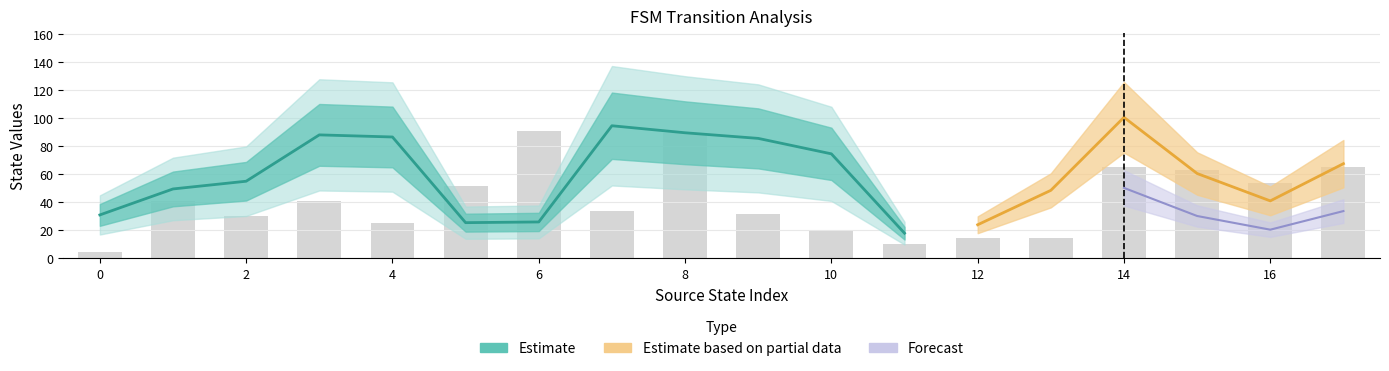

The value of source_state at 7 is 4. True or false?

False